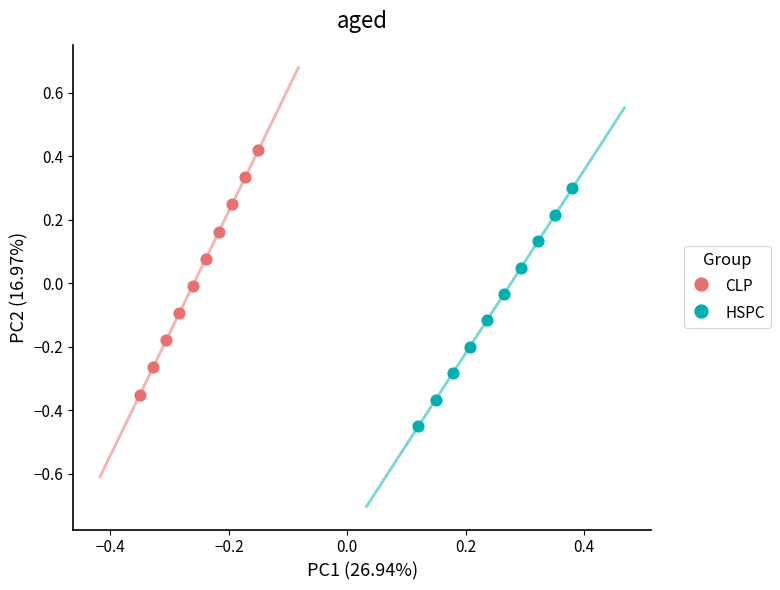

Which series has the widest spread of Y values?

CLP